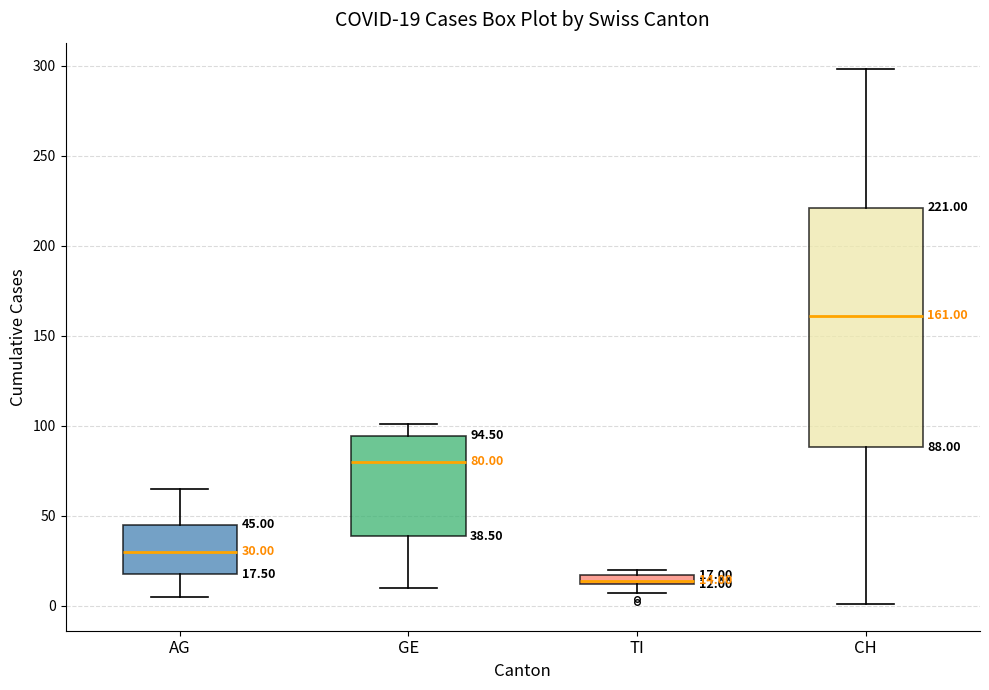

Which box is the tallest, from its lower edge to its upper edge?

CH